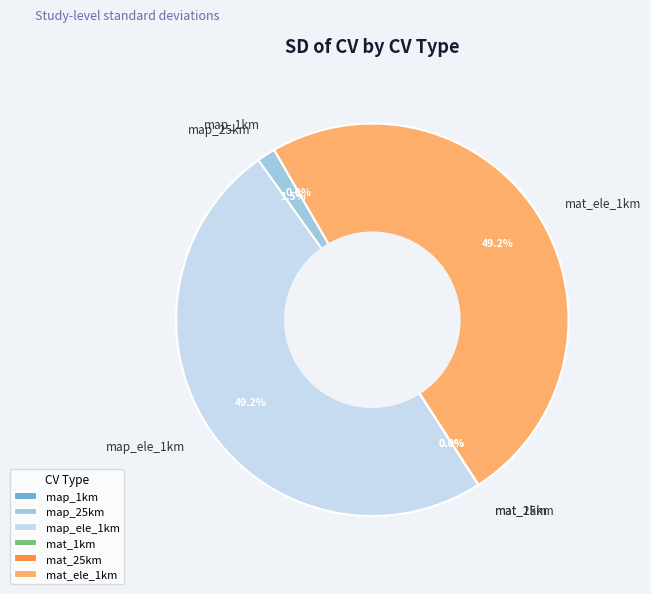

What portion of the pie excludes map_25km?

98.5%